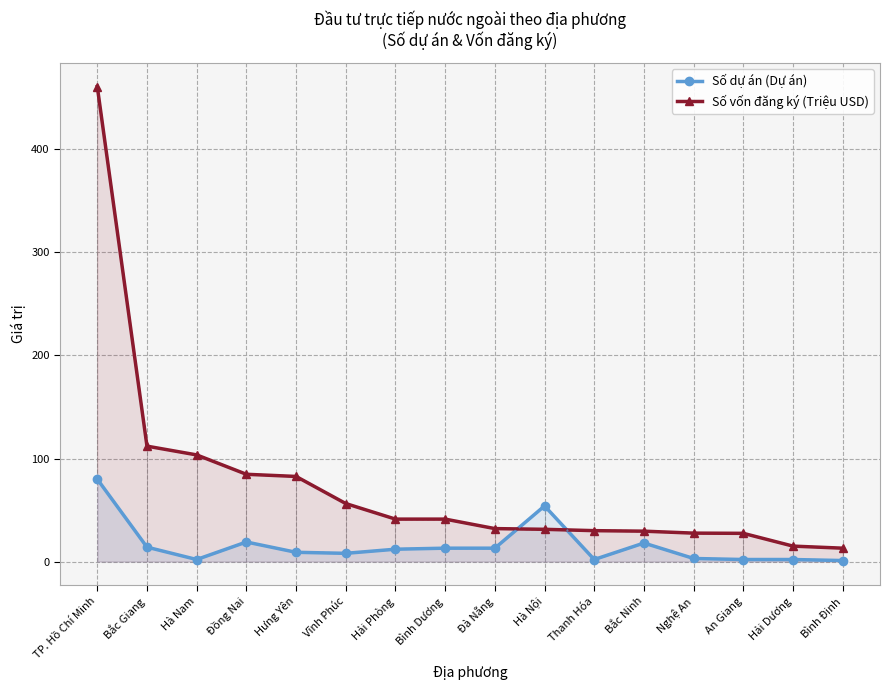

The value of Số vốn đăng ký (Triệu USD) at Bắc Giang is 112.0. True or false?

True